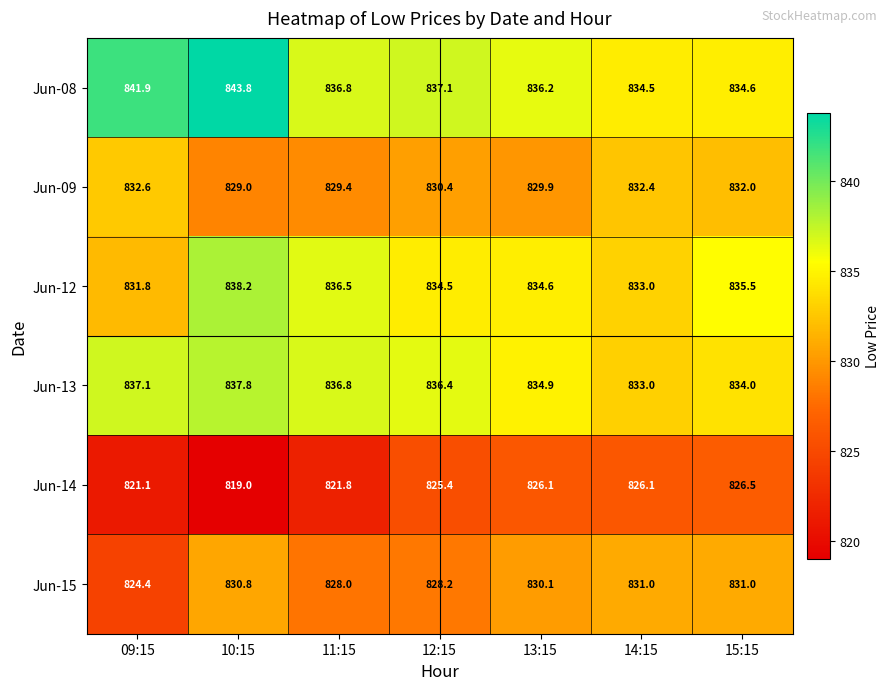

True or false: Jun-09 has a value of 452.8 at 13:15.

False